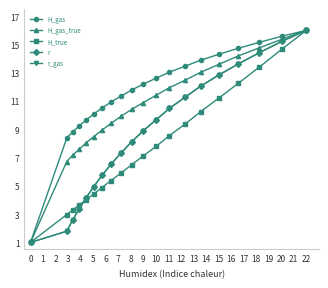

Is this an area chart (filled region under the line)?

No